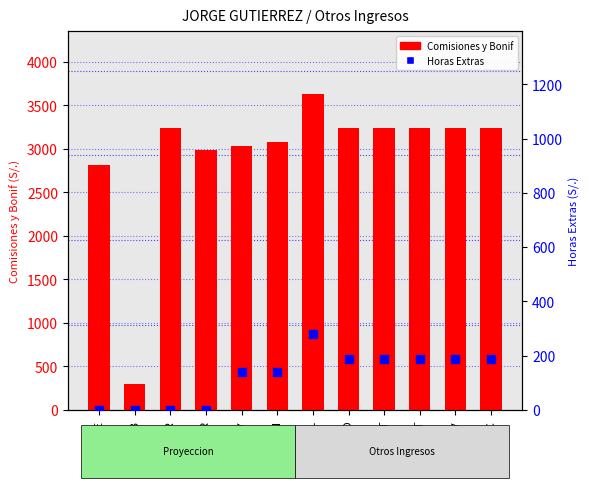

Is the value of Horas Extras at MAR greater than the value of Comisiones y Bonif at OCT?

No